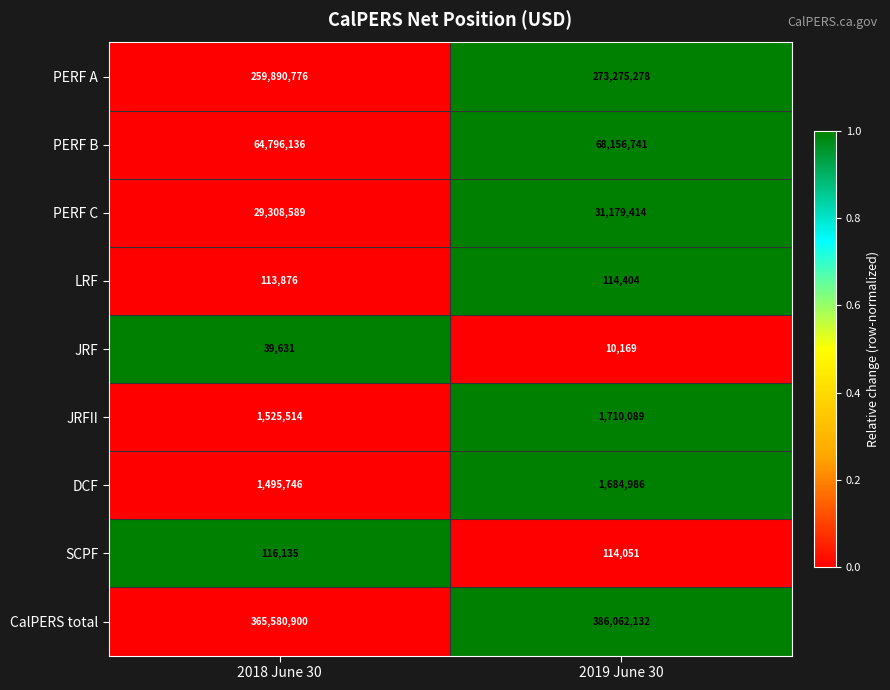

Which series has the largest total across all categories?

CalPERS total